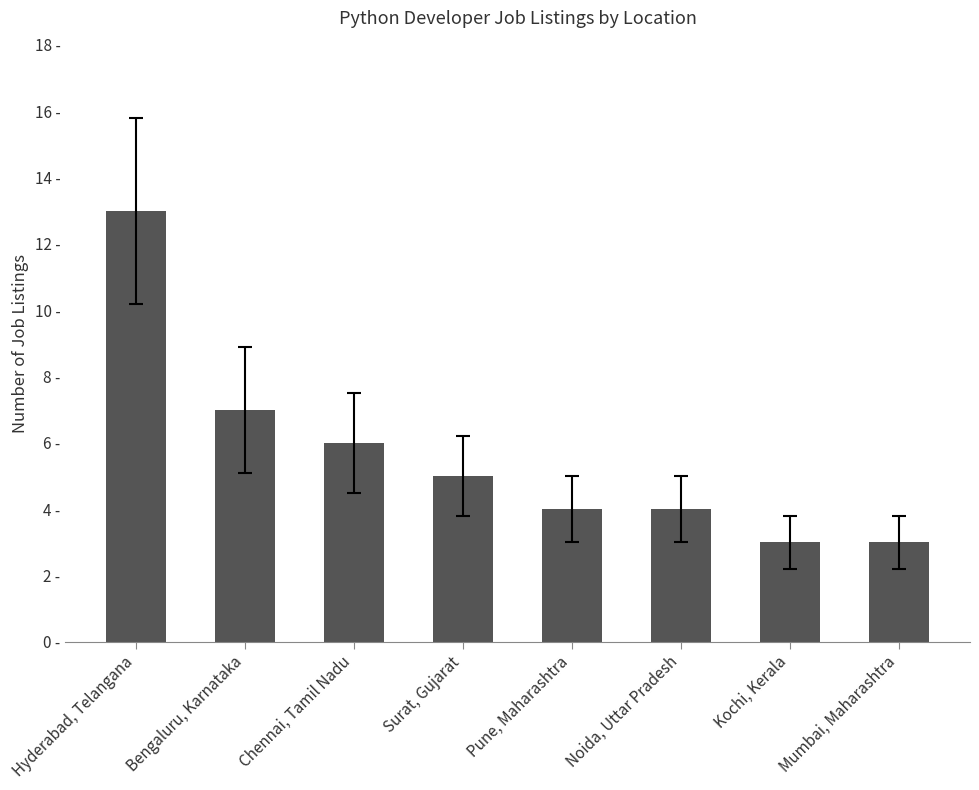

Are the bars horizontal?

No